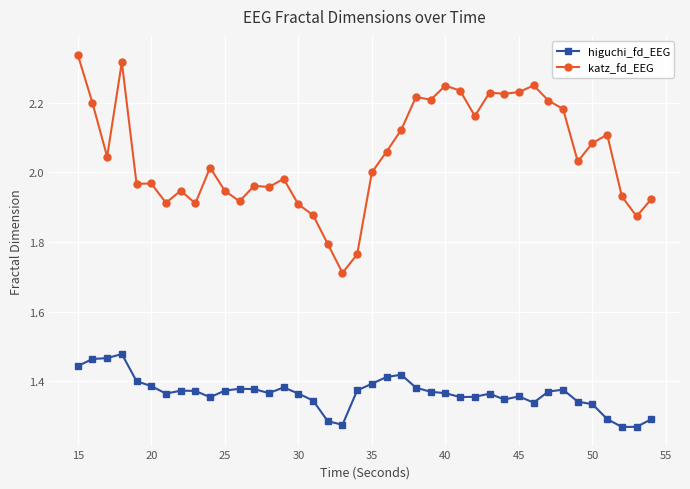

Which series has the largest range (max minus min)?

katz_fd_EEG